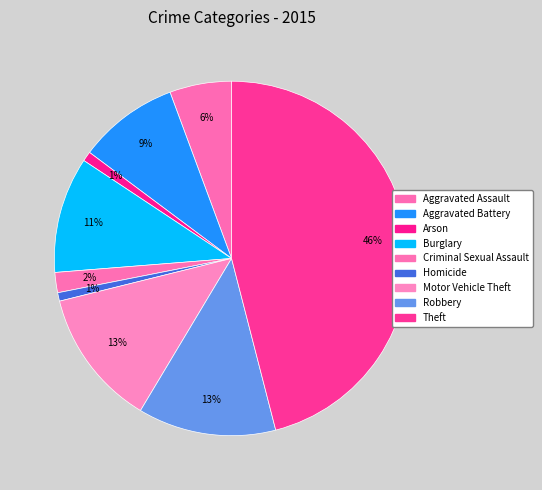

To the nearest percent, what portion does Arson represent?

1%